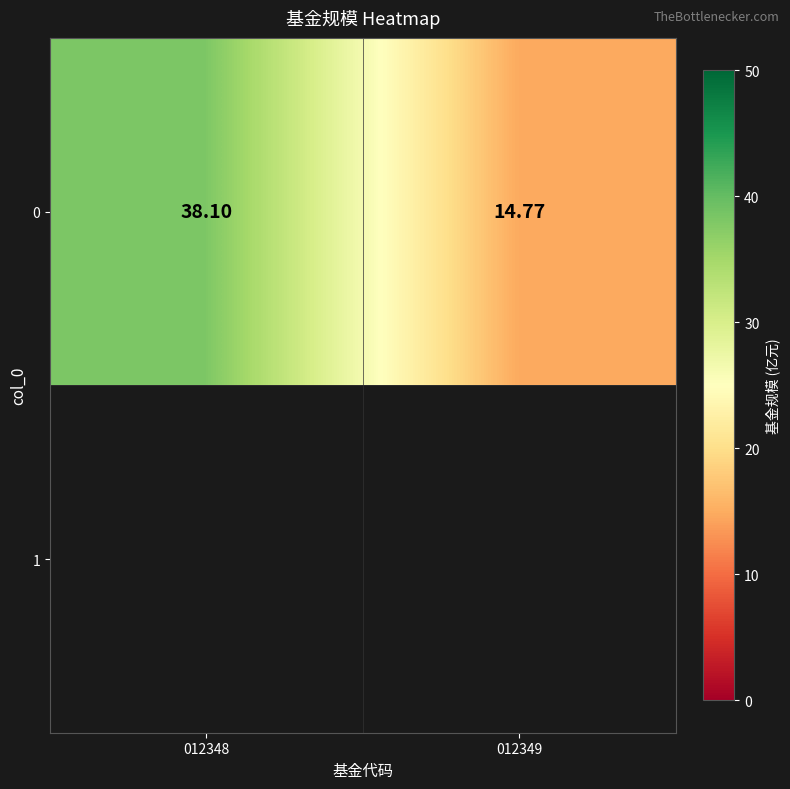

What is the sum of all values?

52.9